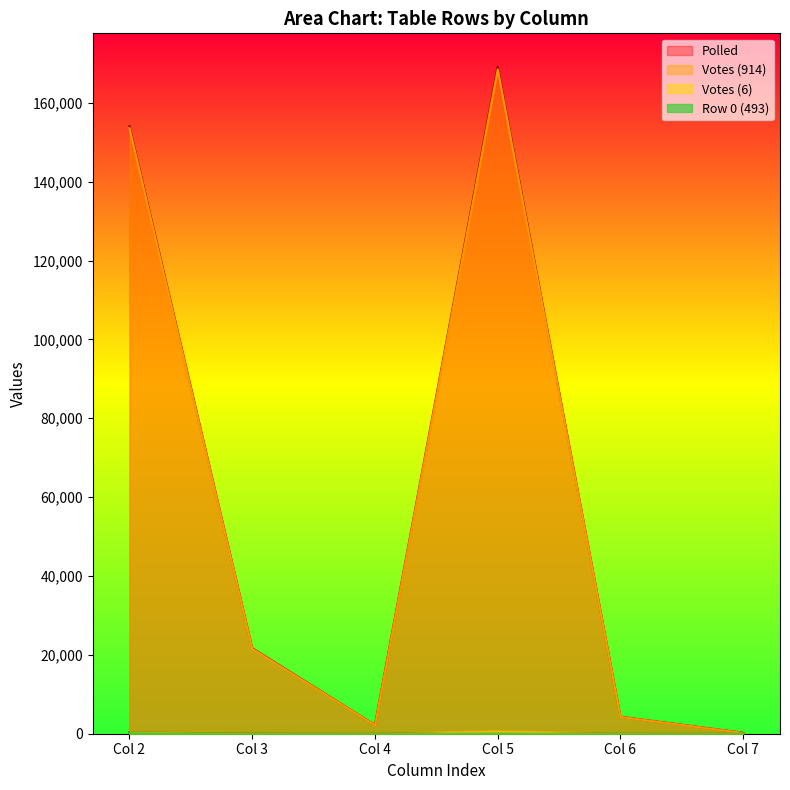

Does the chart display data point markers on the line(s)?

No